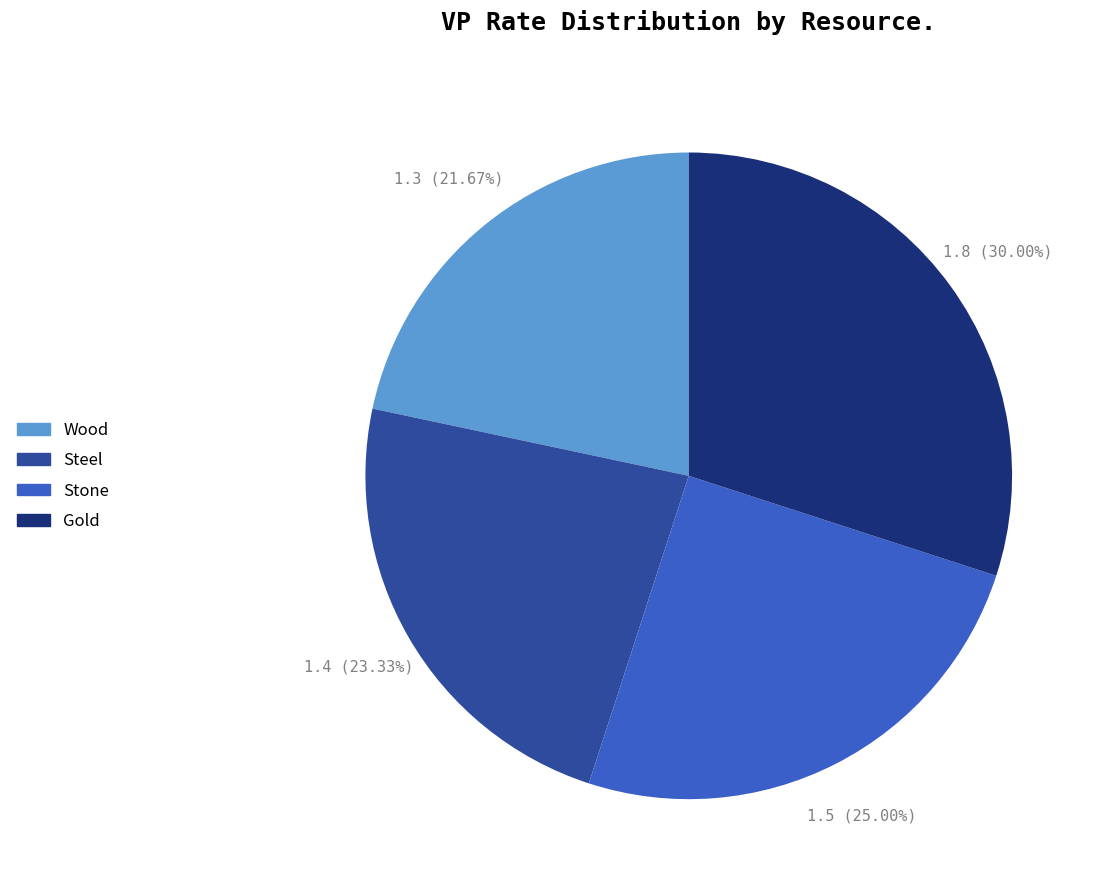

How much of the chart is everything except Gold?

70.0%